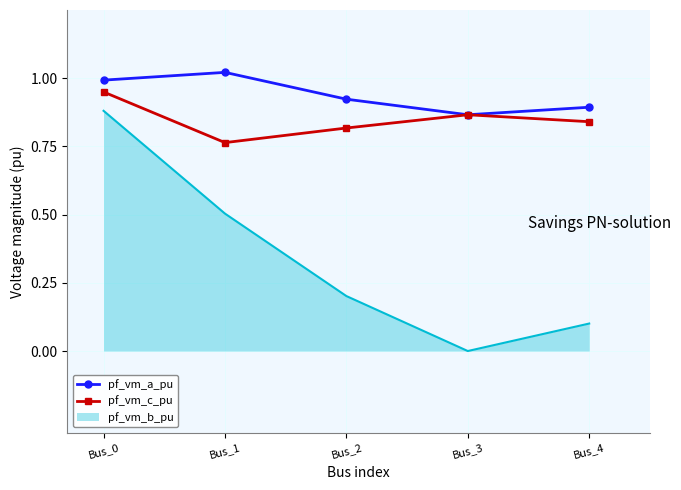

After their last crossing, which series has the higher values: pf_vm_c_pu or pf_vm_a_pu?

pf_vm_a_pu